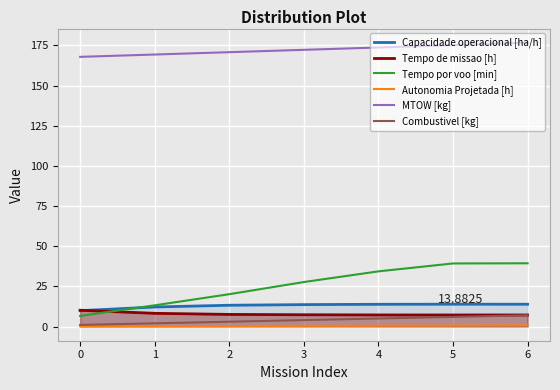

True or false: MTOW [kg] and Tempo de missao [h] cross at least once.

False